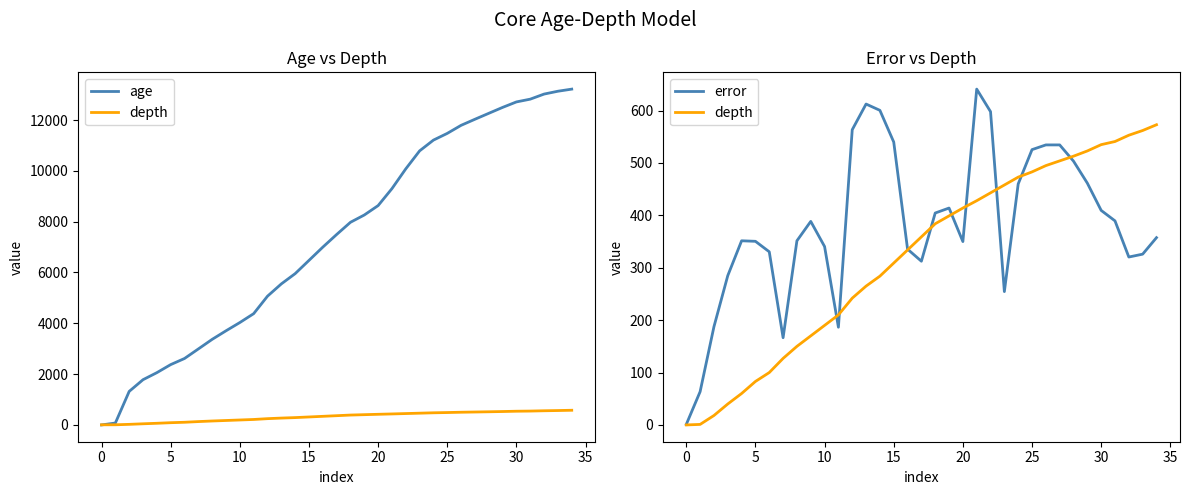

What are all the series names shown in the legend?

age, depth, error